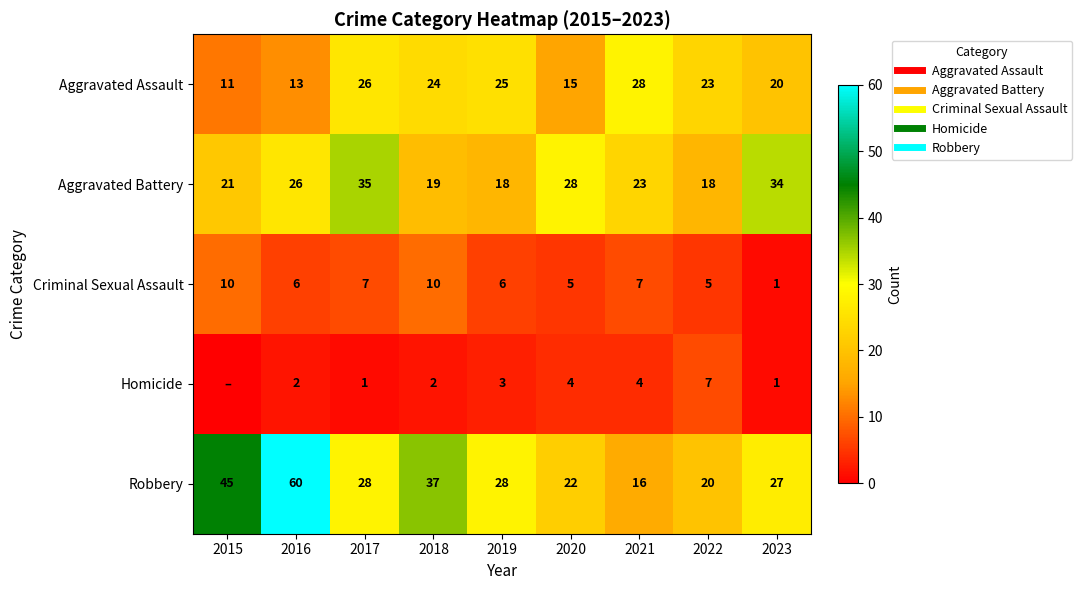

What is the difference between the Aggravated Battery values at 2022 and 2023?

16